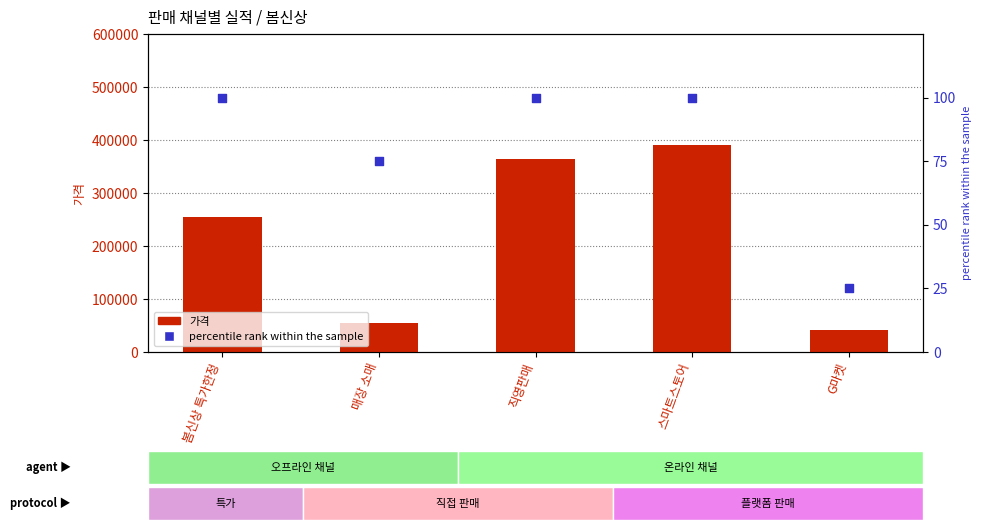

Which series has the widest spread of Y values?

가격